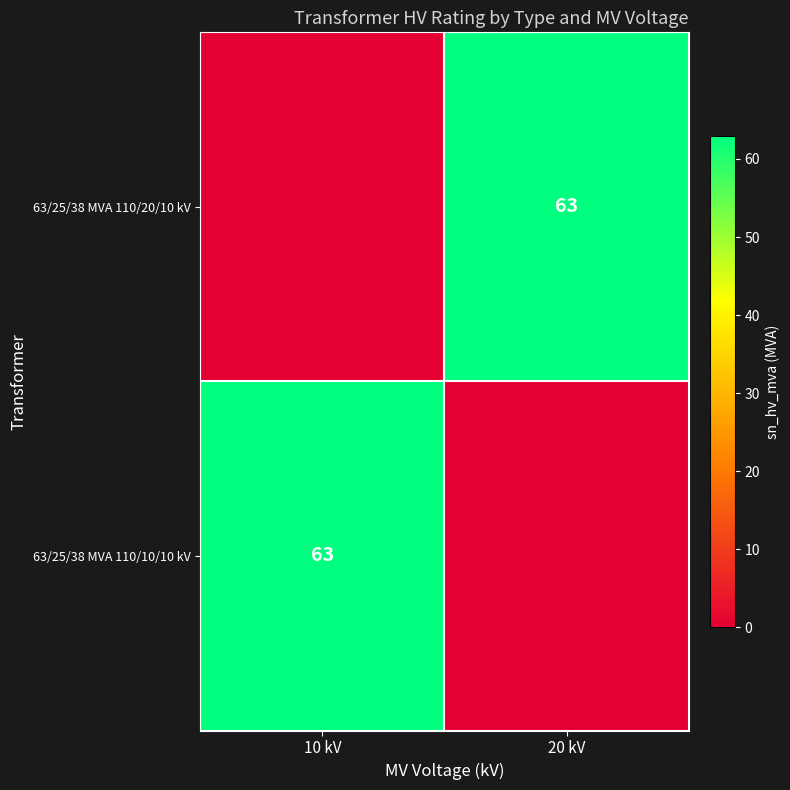

True or false: 63/25/38 MVA 110/20/10 kV has a value of 63 at 20 kV.

True